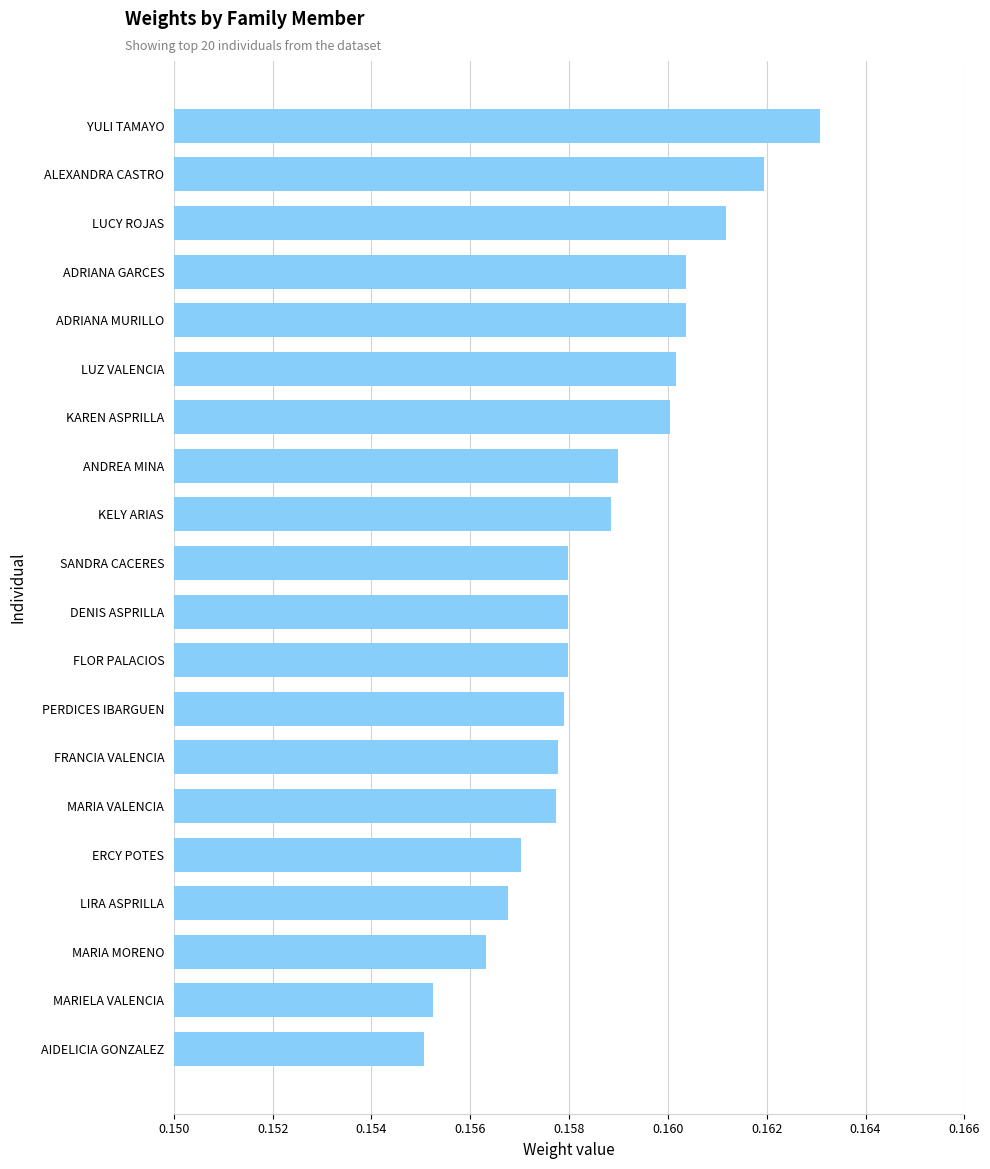

What is the sum of the values at KELY ARIAS and LUCY ROJAS?

0.3